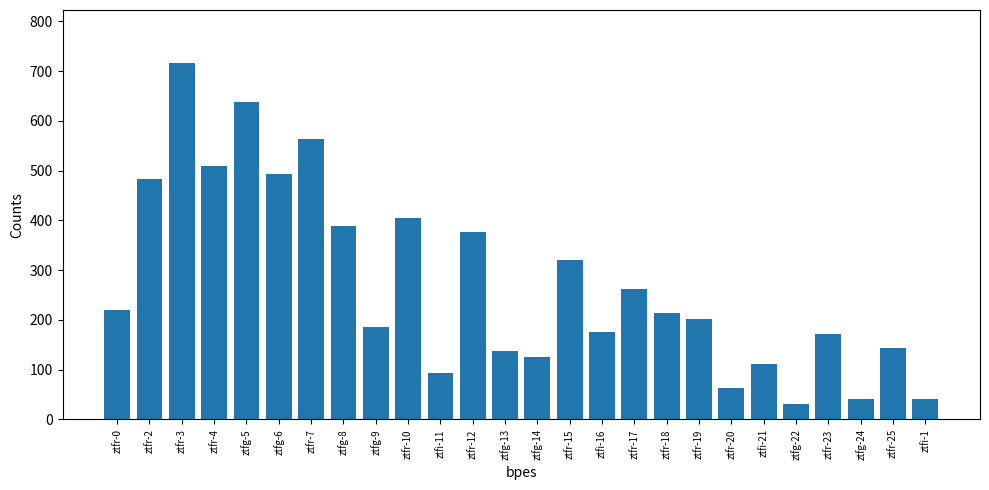

The value at ztfi-11 is 167.2. True or false?

False